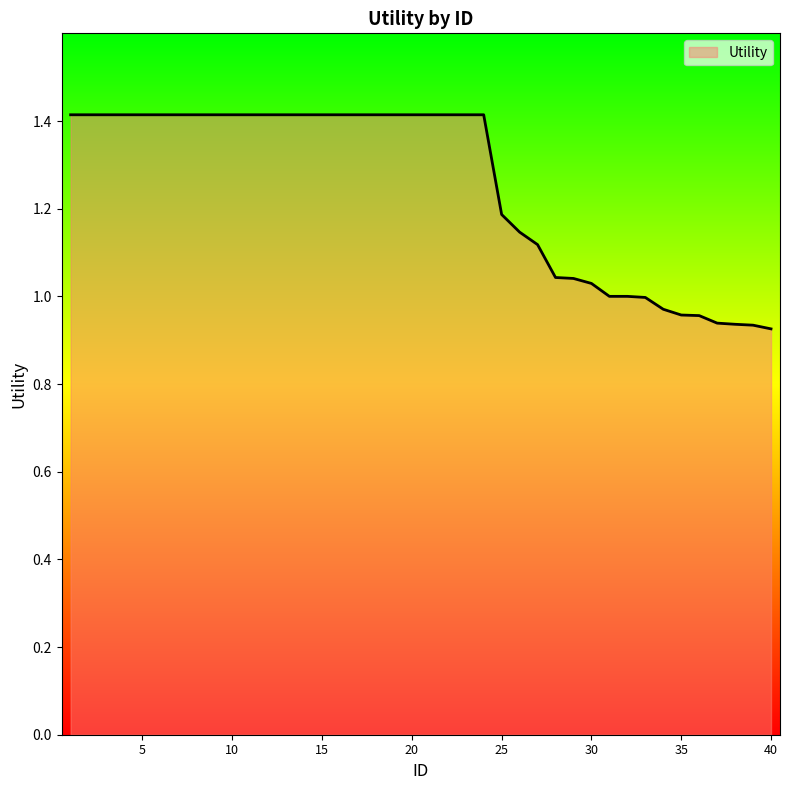

What is the maximum value shown in the chart?

1.4